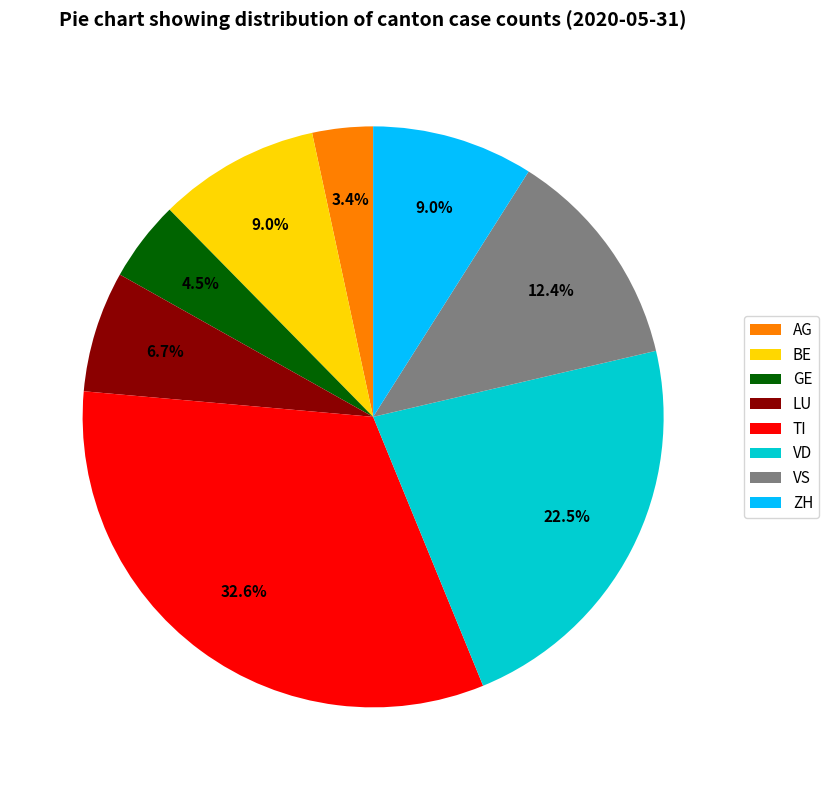

What is the largest slice in the pie chart?

TI